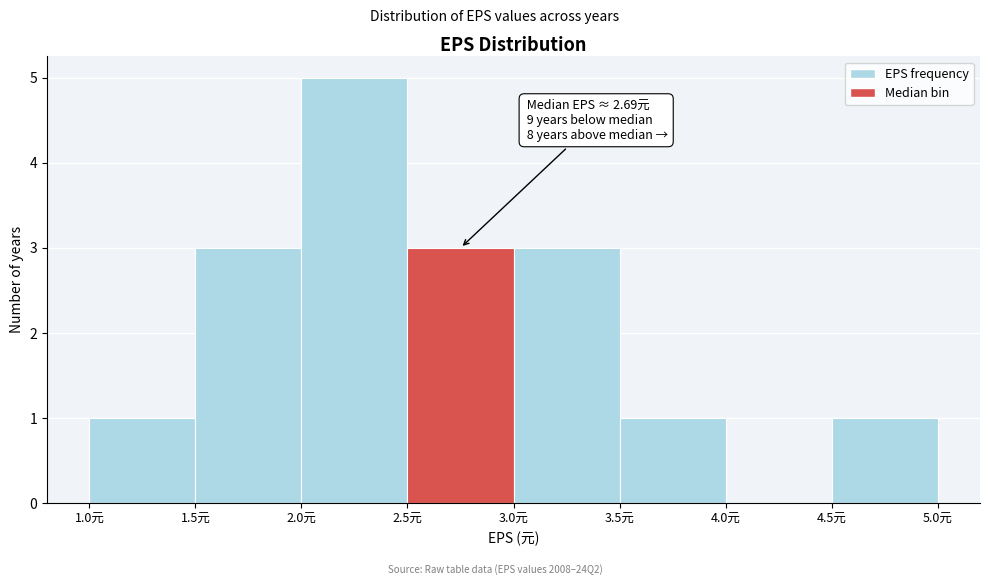

Over which range of the x-axis is the bar tallest?

2.0 to 2.5